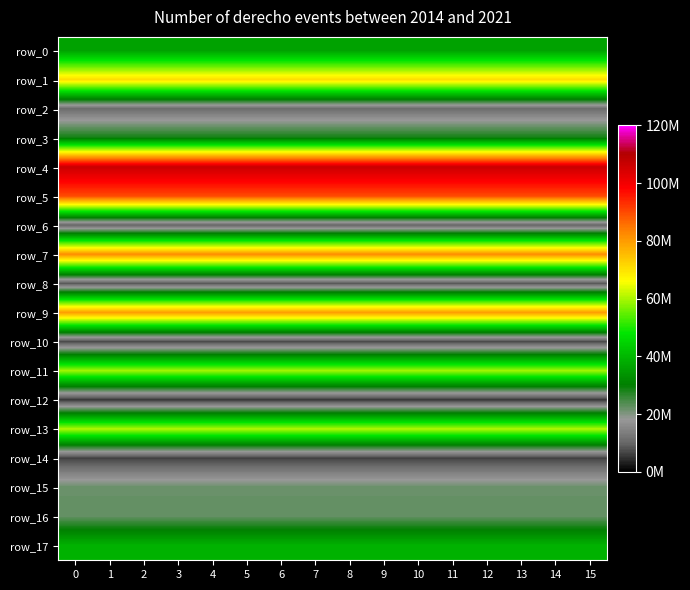

Which series has the widest spread of values?

row_0